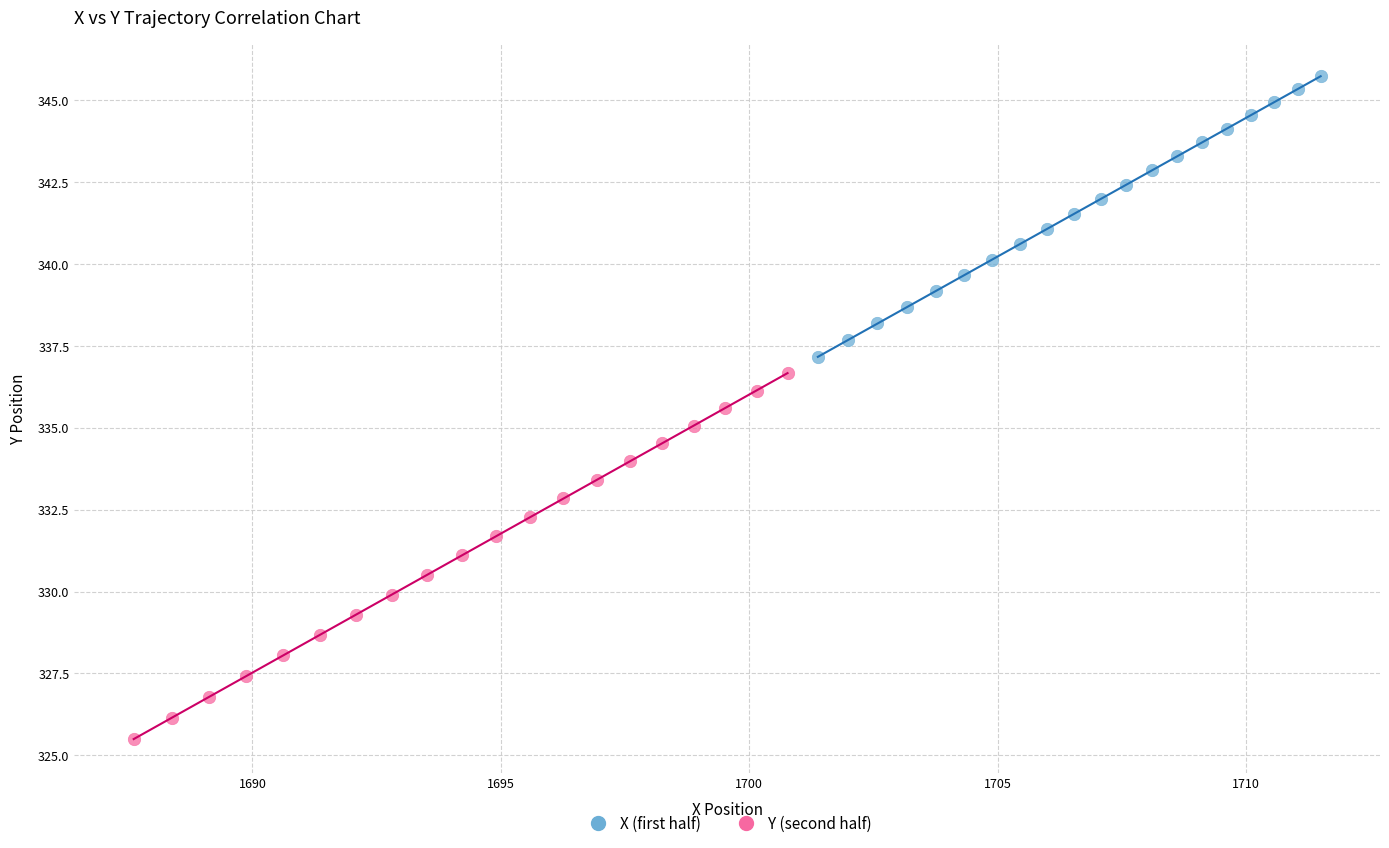

What are all the series names shown in the legend?

X (first half), Y (second half)